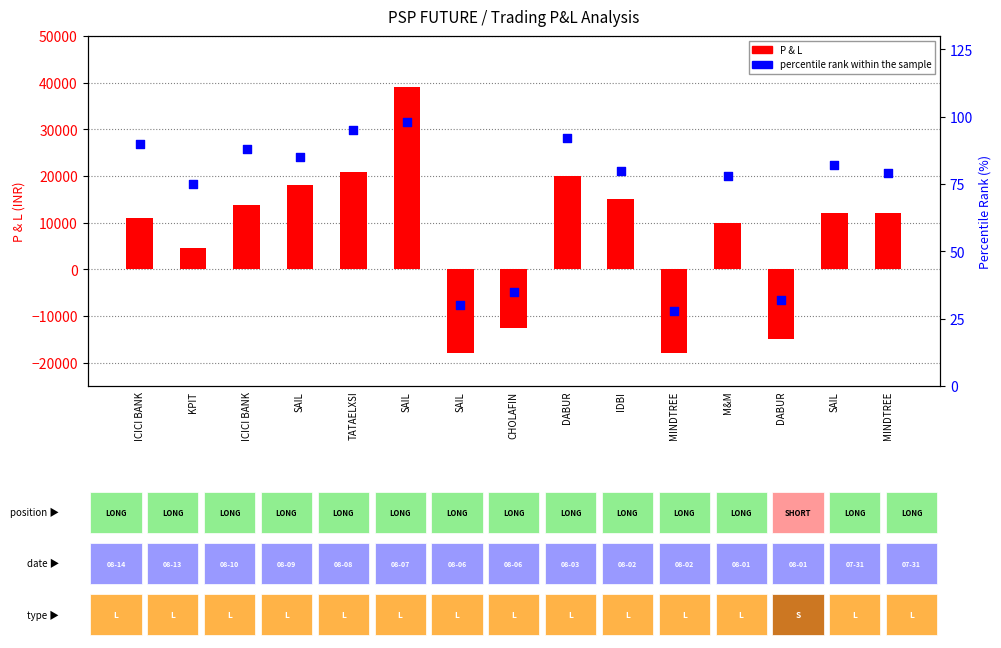

Which series contains the lowest Y value?

P & L